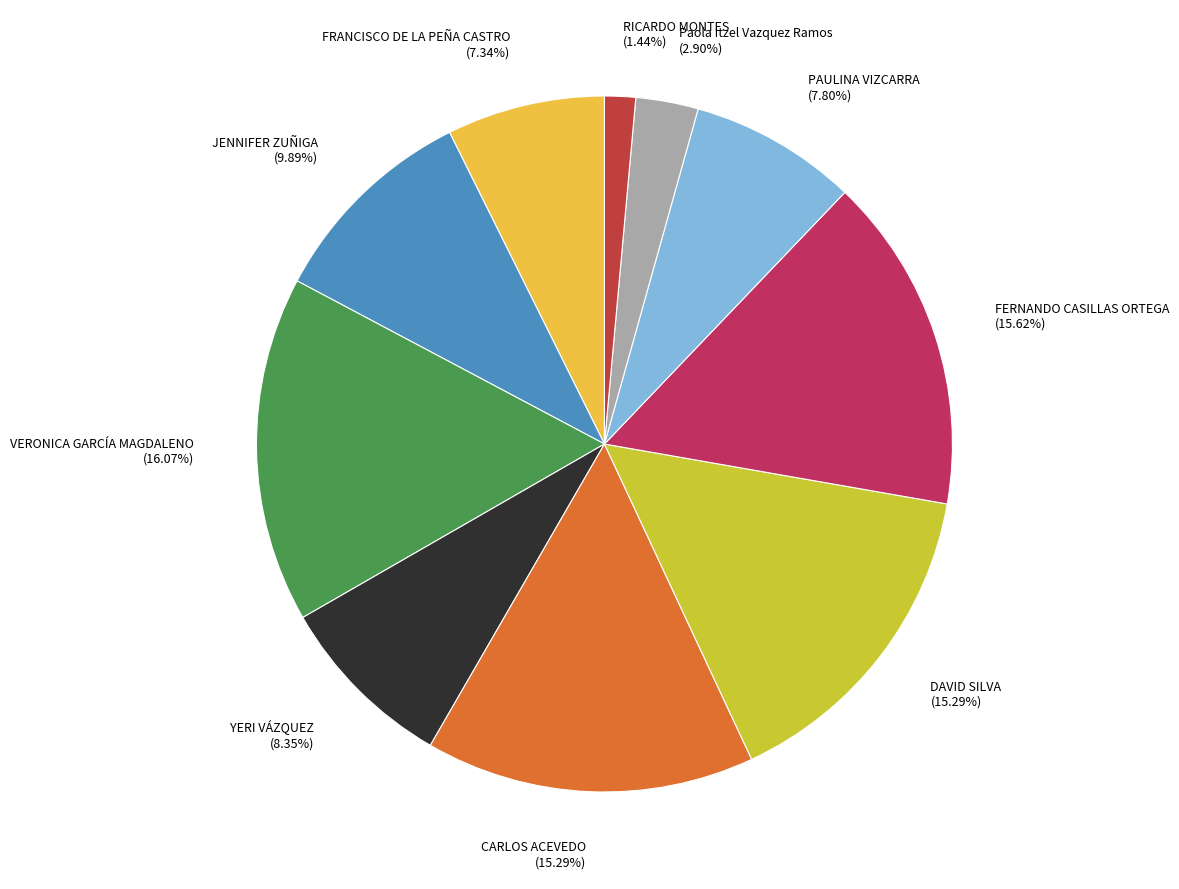

Is there a majority slice in this chart?

No